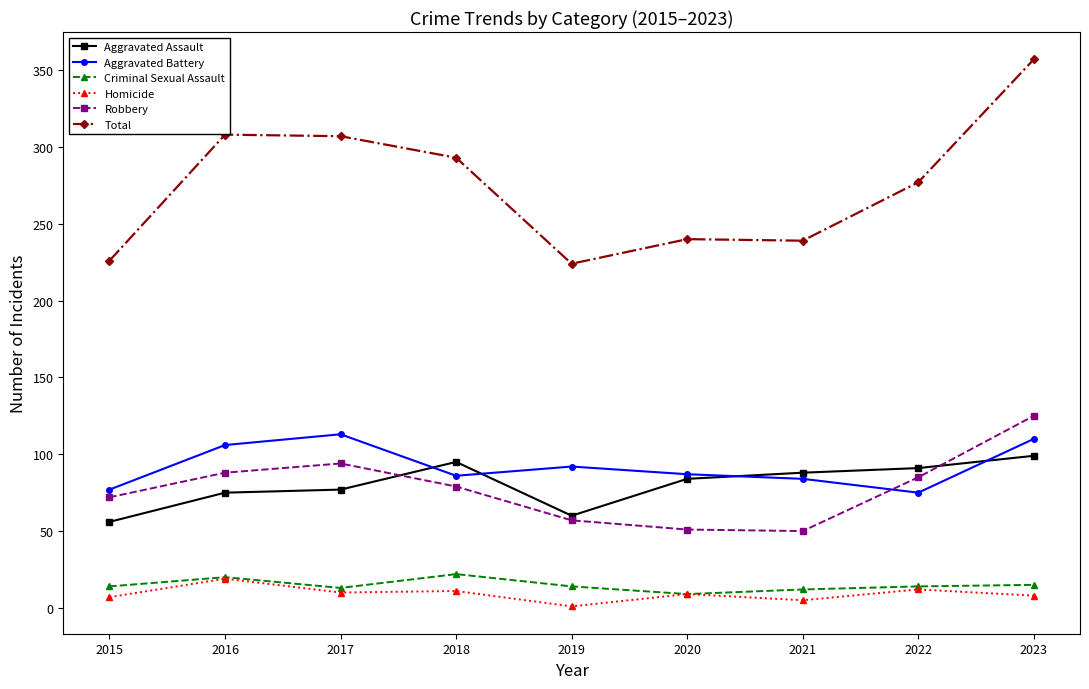

Where is the first local maximum for Robbery?

2017